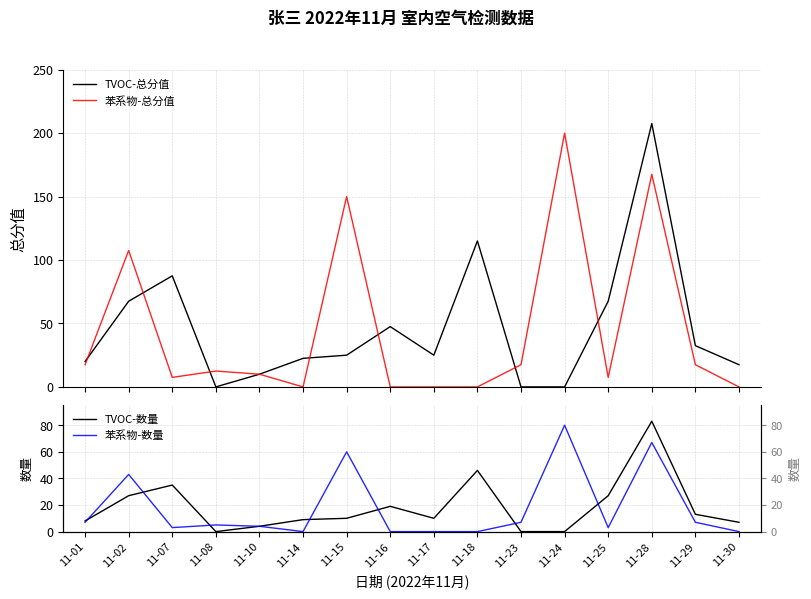

Rank the series by their maximum value, from lowest to highest.

苯系物-数量, TVOC-数量, 苯系物-总分值, TVOC-总分值